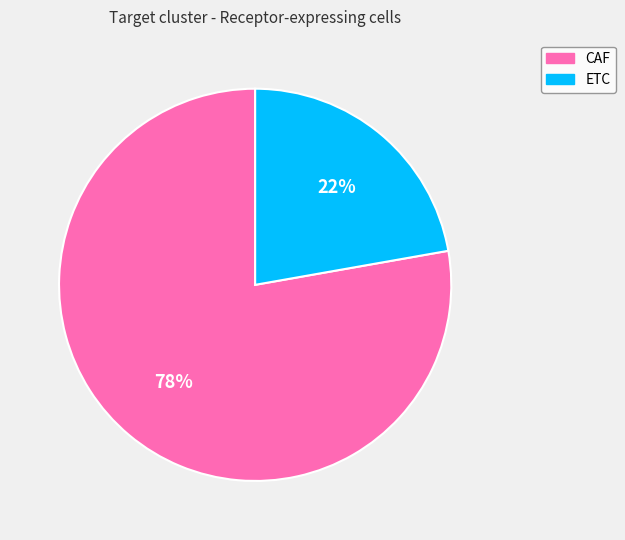

Which slice is the largest?

CAF